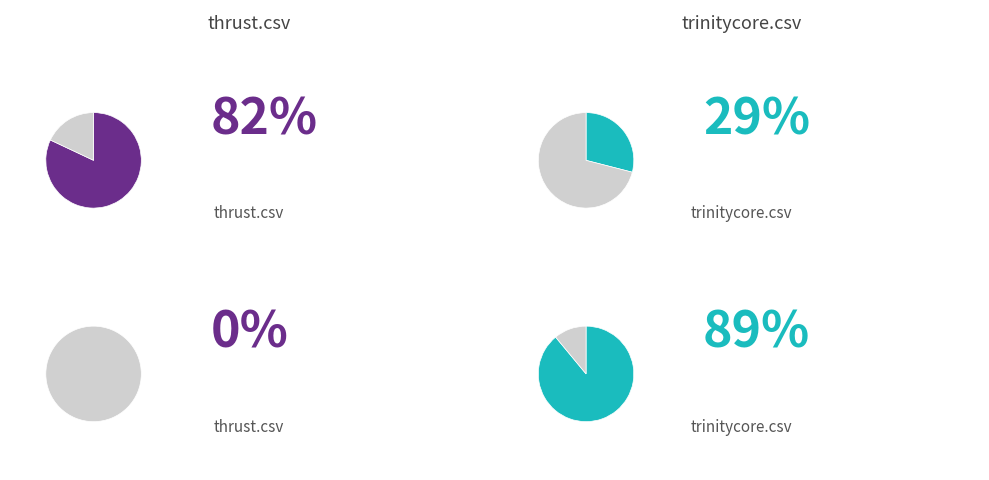

Which category accounts for the majority?

thrust.csv